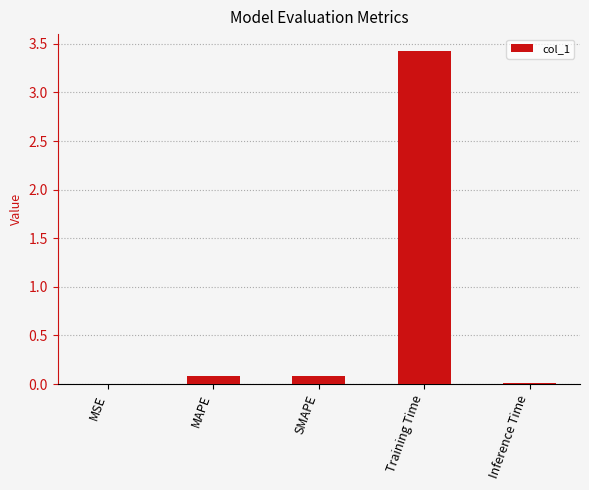

What is the change in value from SMAPE to Training Time?

+3.3